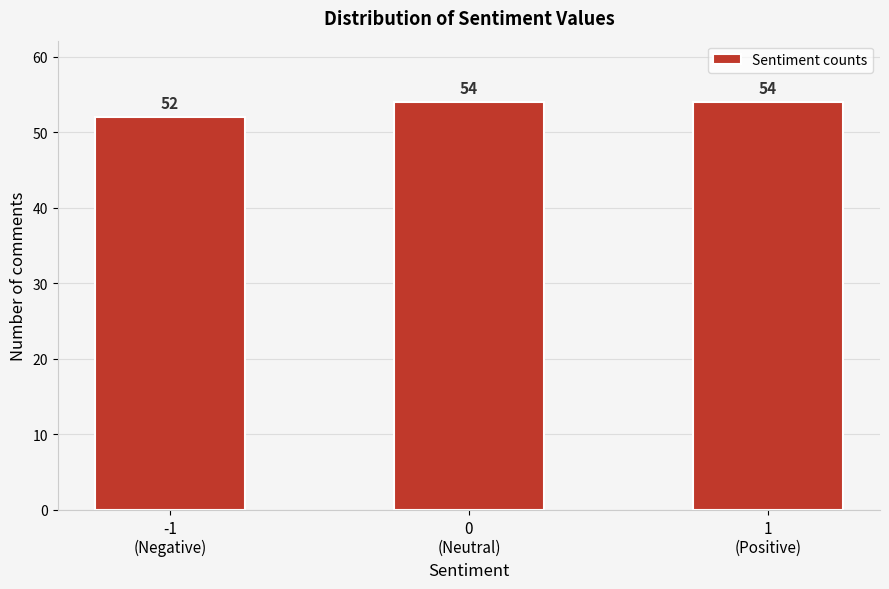

Reading left to right, what are all the values shown in this chart?

52	54	54